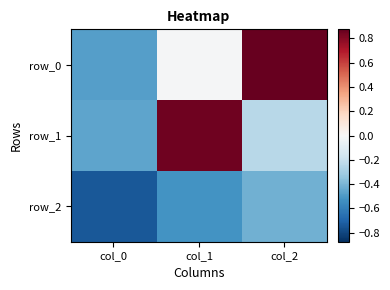

At col_2, list the series in order from largest to smallest.

row_0, row_1, row_2